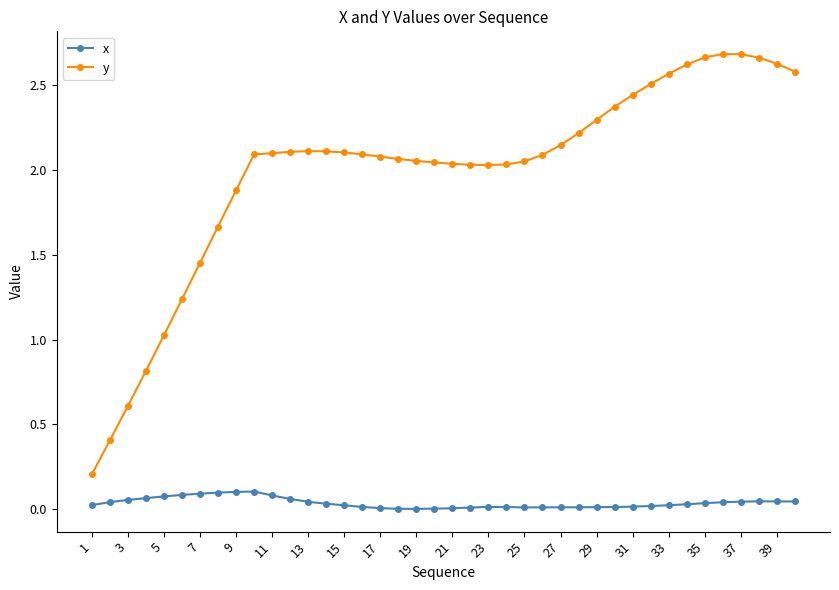

Which series has the widest spread of values?

y